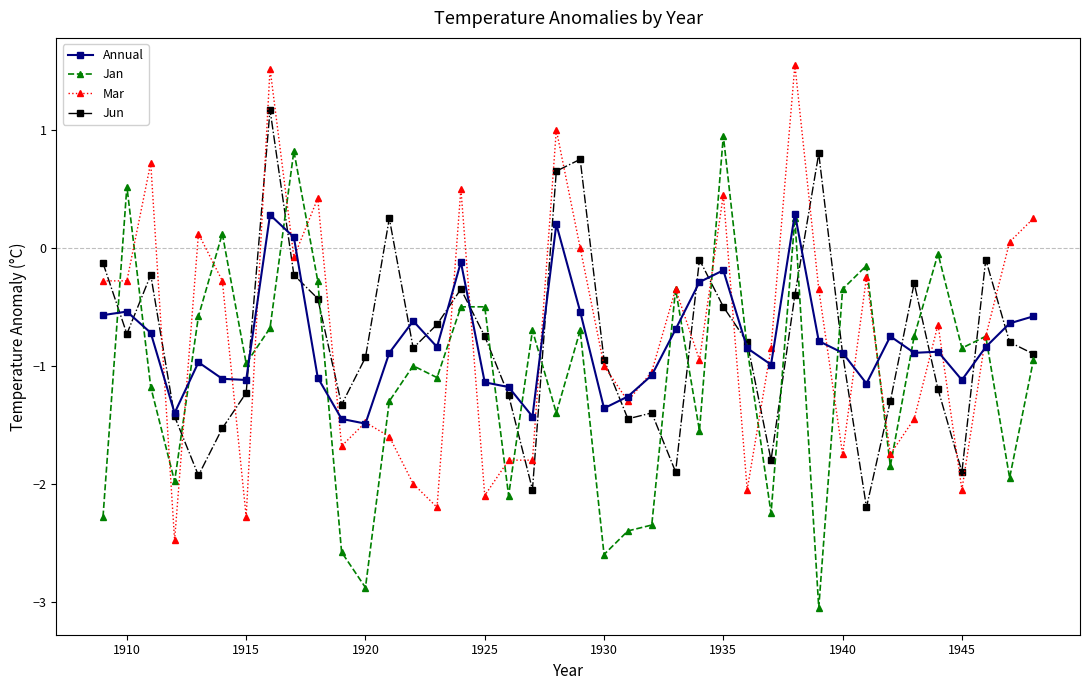

Rank the series by their maximum value, from lowest to highest.

Annual, Jan, Jun, Mar